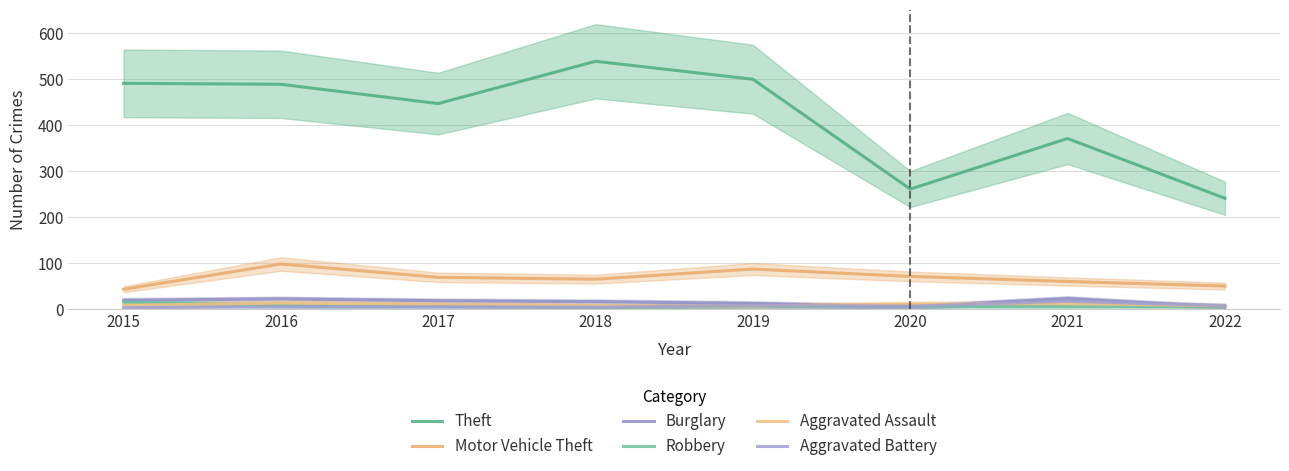

After their last crossing, which series has the higher values: Aggravated Battery or Aggravated Assault?

Aggravated Battery